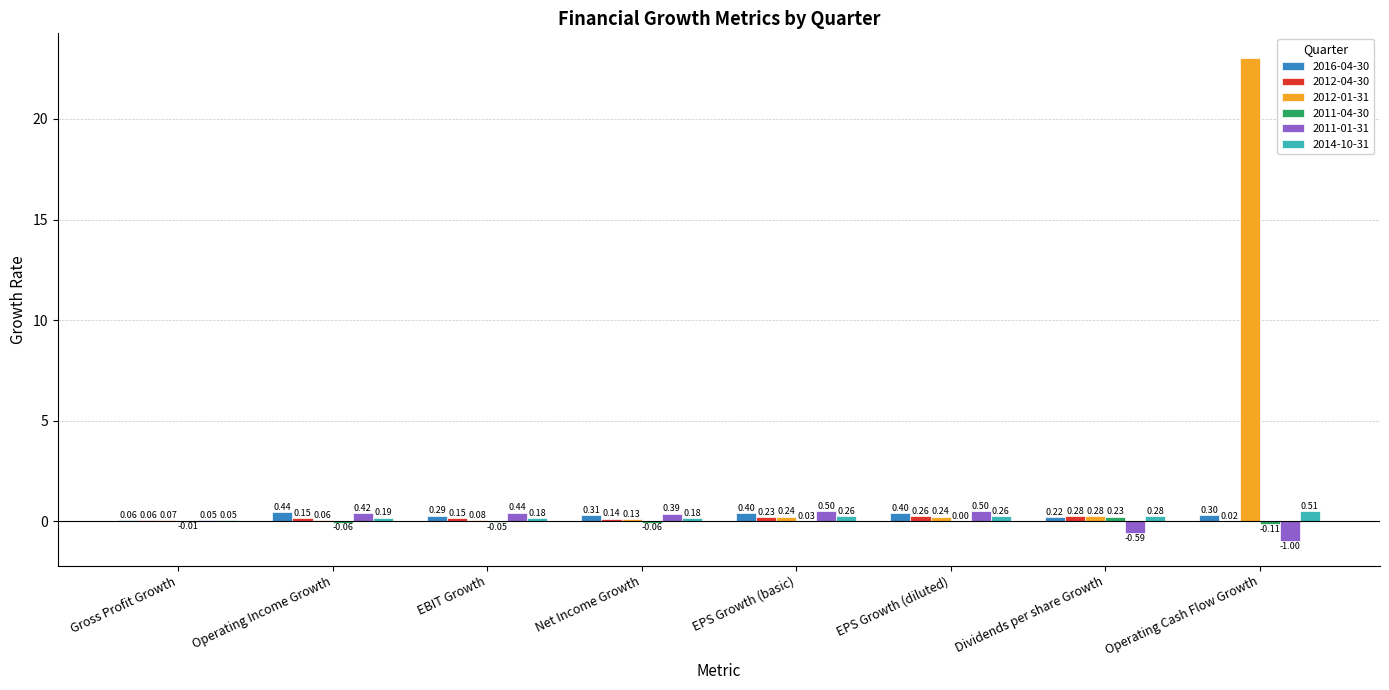

What is the sum of the 2011-01-31 values at Operating Income Growth and EPS Growth (basic)?

0.9